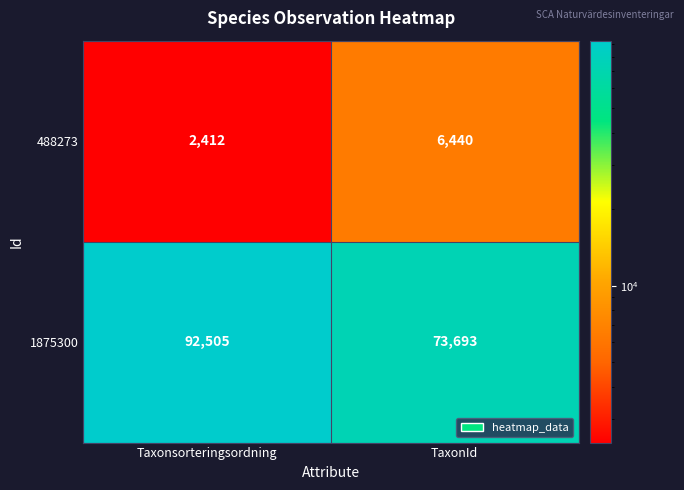

Count the number of categories in the chart.

2